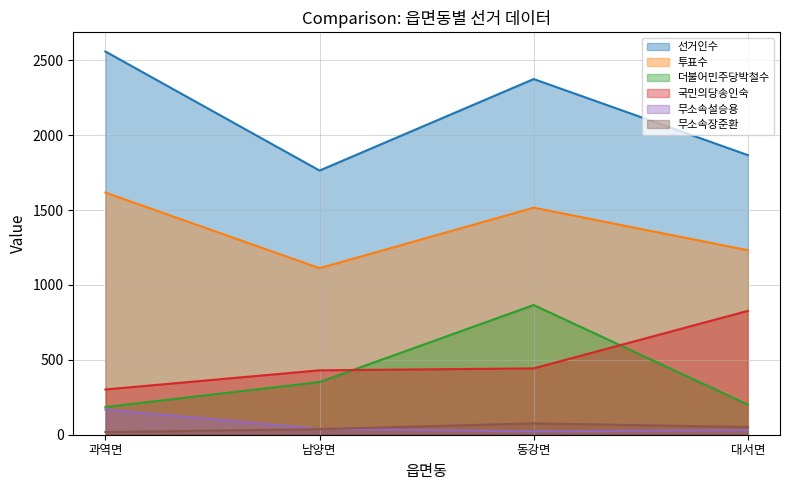

How many lines are shown in the chart?

6